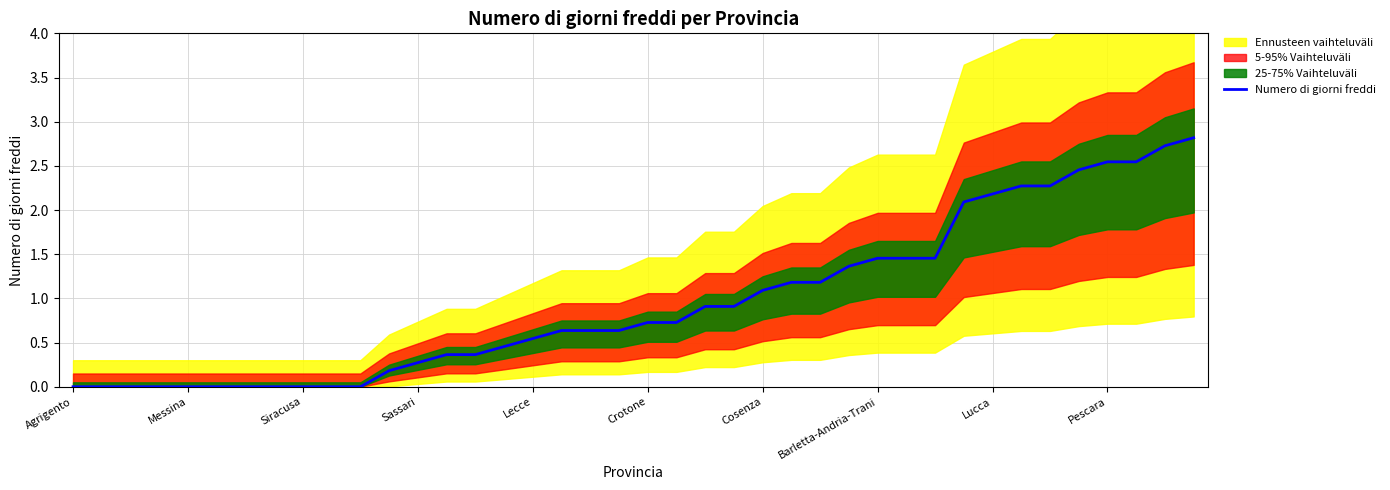

What is the highest value of the Numero di giorni freddi series?

2.8